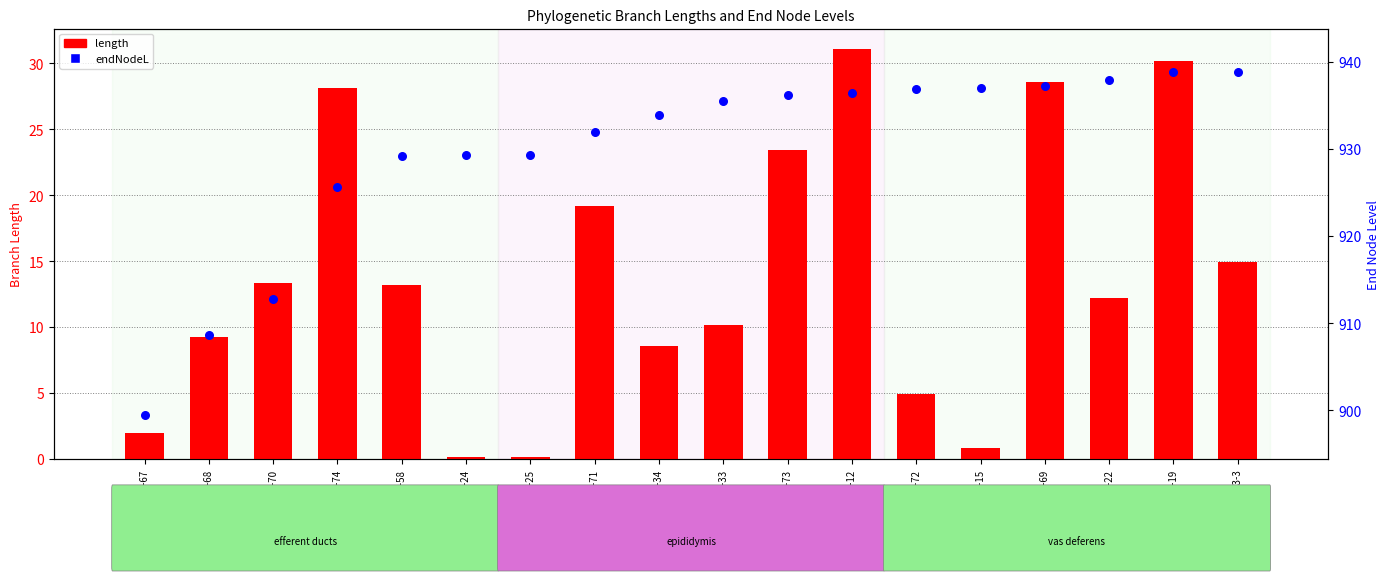

Which series has the largest total across all categories?

endNodeL